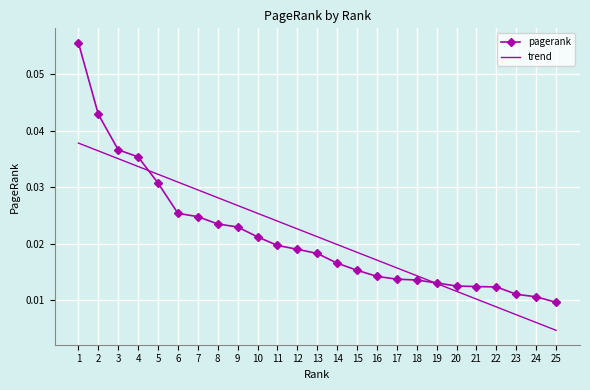

Which category has the highest value in the trend series?

1